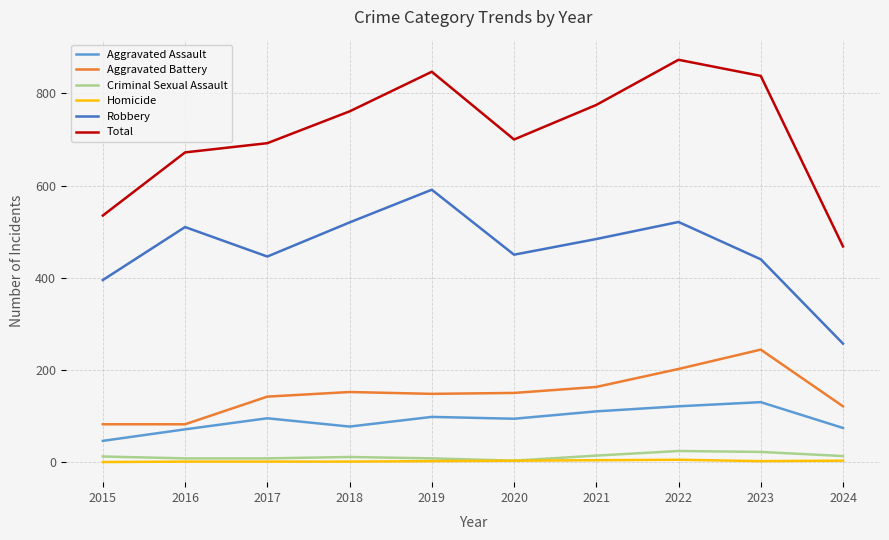

What is the difference between the highest and lowest values at 2022?

868